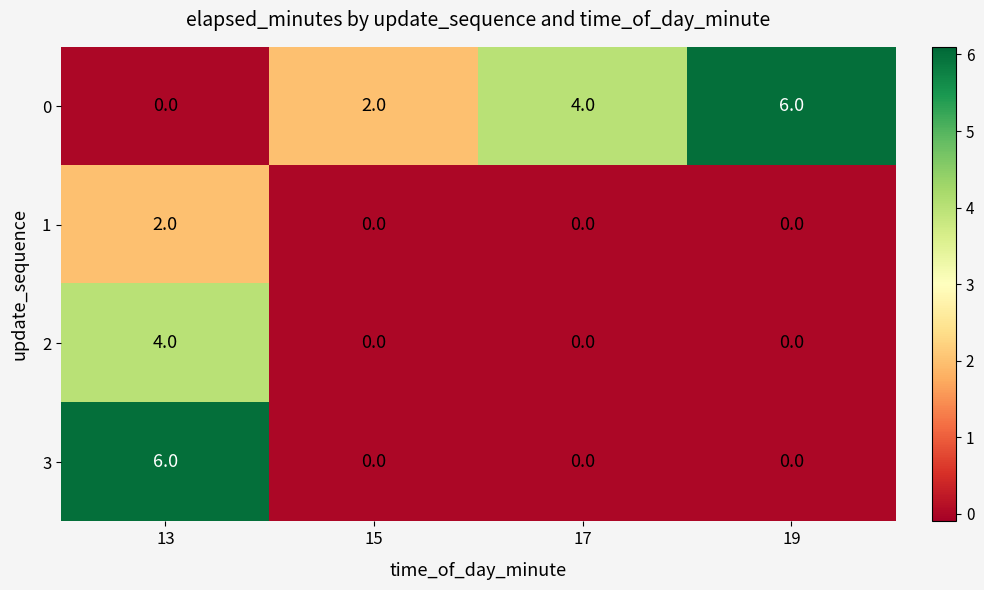

At which category is the sum across all series the highest?

13